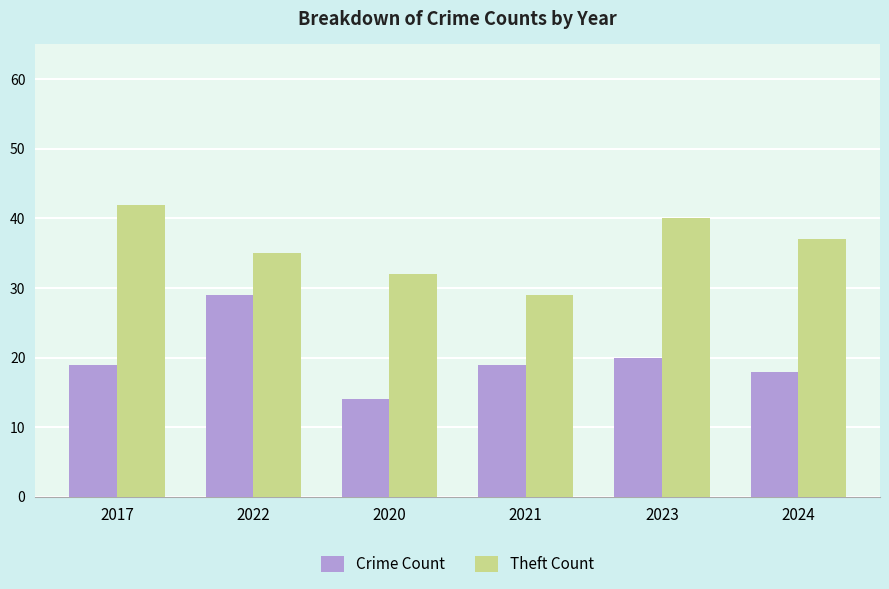

How many values in the Theft Count series are below 37?

3